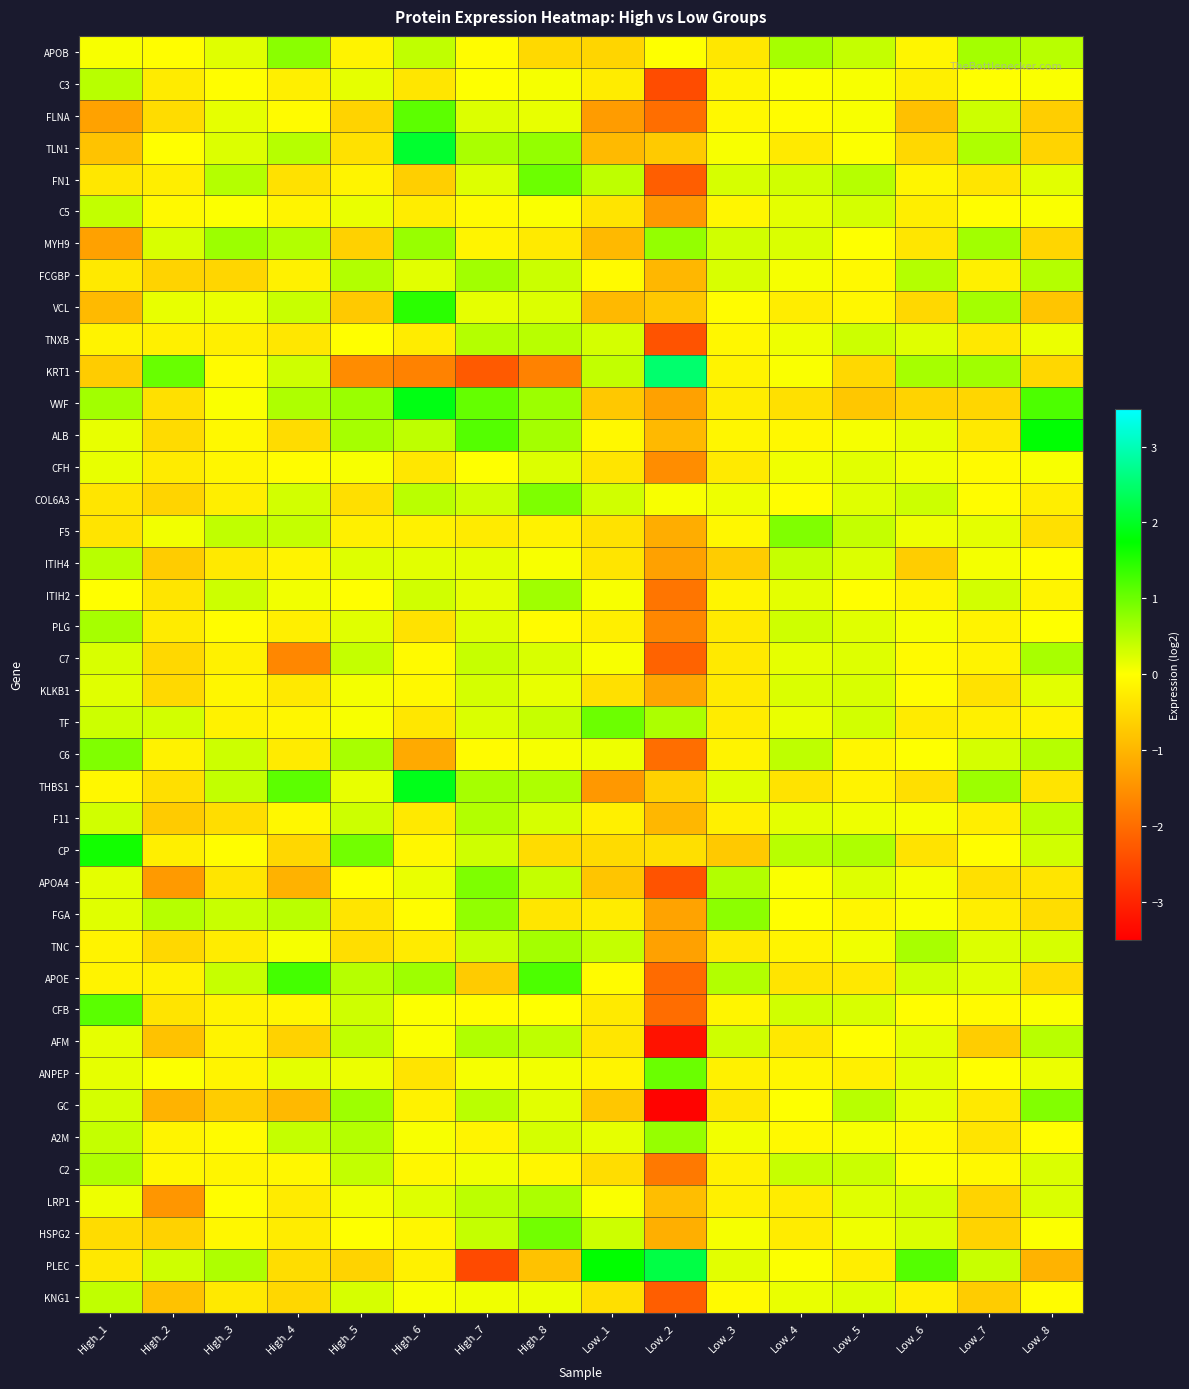

What is the maximum value shown in the chart?

2.5